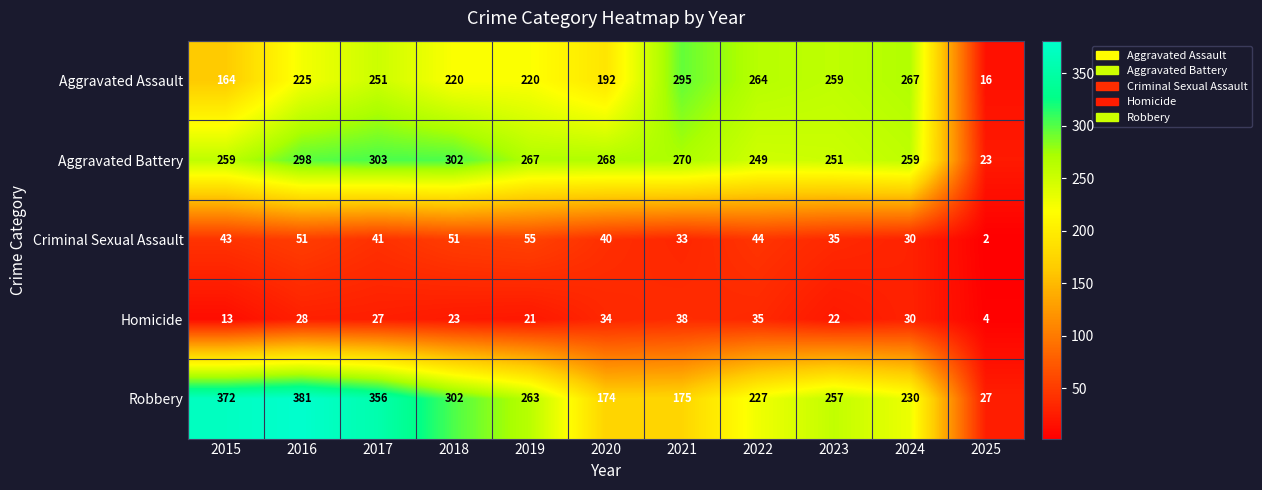

List the series in order of their peak value, highest first.

Robbery, Aggravated Battery, Aggravated Assault, Criminal Sexual Assault, Homicide